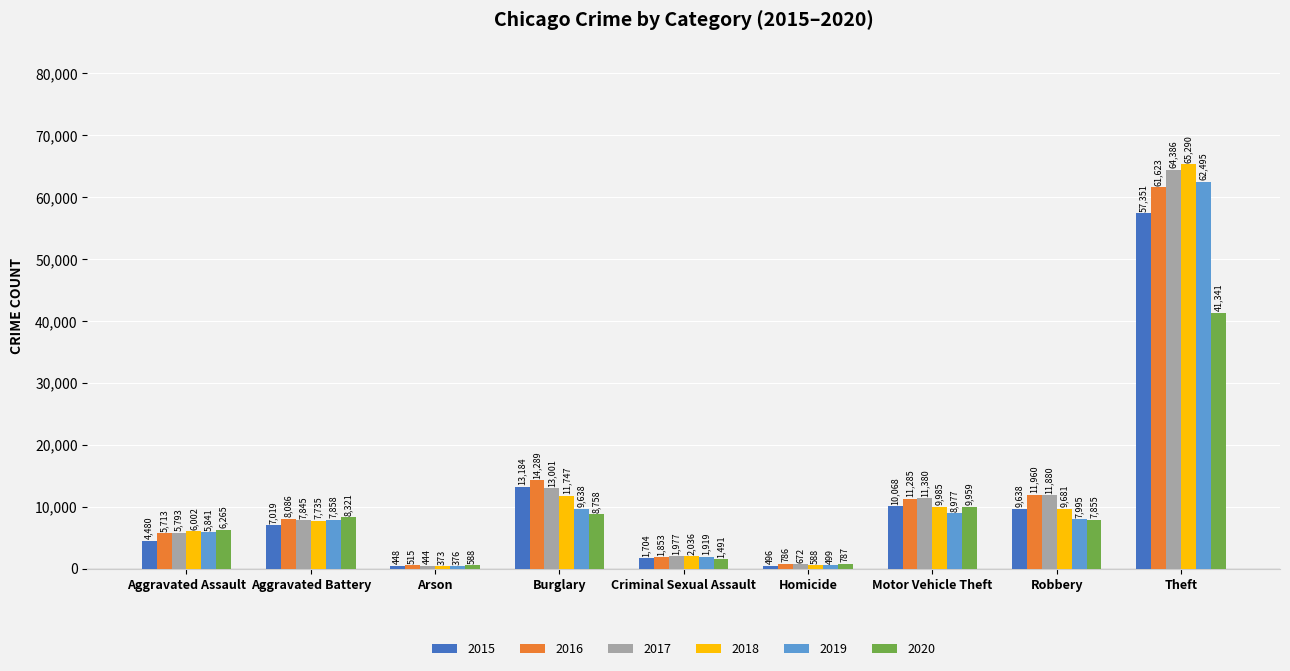

What are all the series names shown in the legend?

2015, 2016, 2017, 2018, 2019, 2020